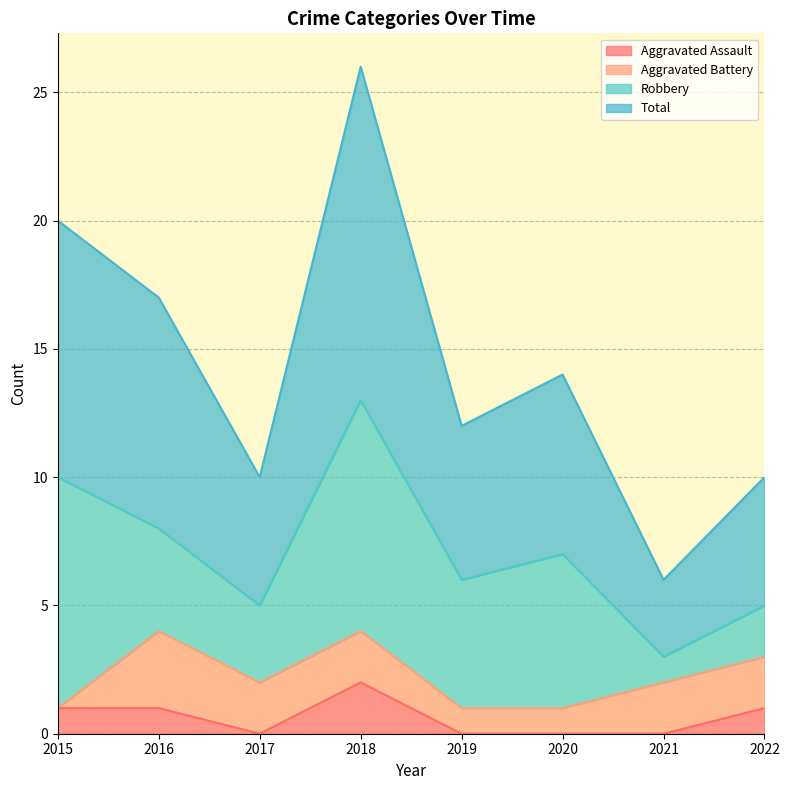

What are all the series names shown in the legend?

Aggravated Assault, Aggravated Battery, Robbery, Total